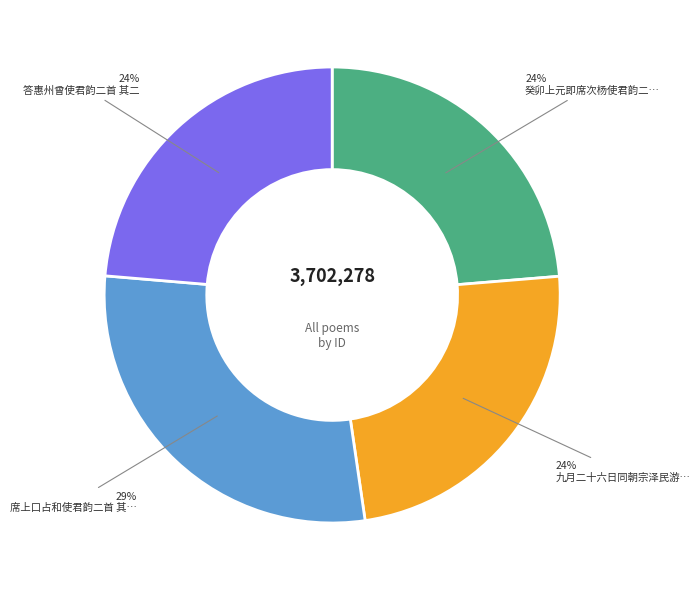

To the nearest percent, what is the average slice percentage?

25%